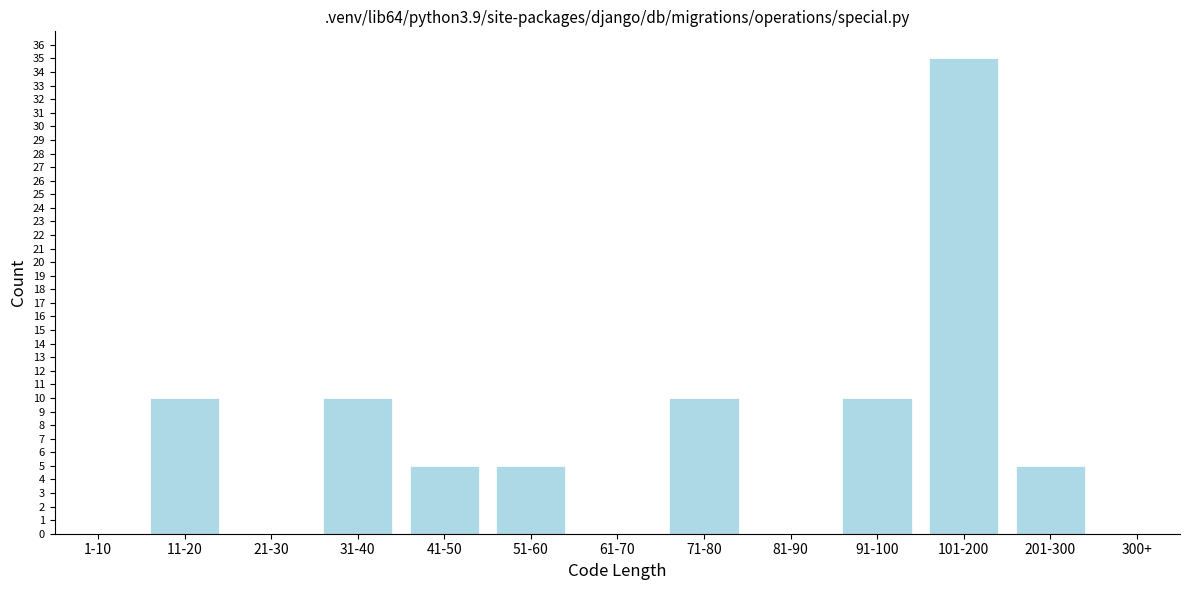

Reading left to right, transcribe all the data shown in this chart.

1-10=0	11-20=10	21-30=0	31-40=10	41-50=5	51-60=5	61-70=0	71-80=10	81-90=0	91-100=10	101-200=35	201-300=5	300+=0